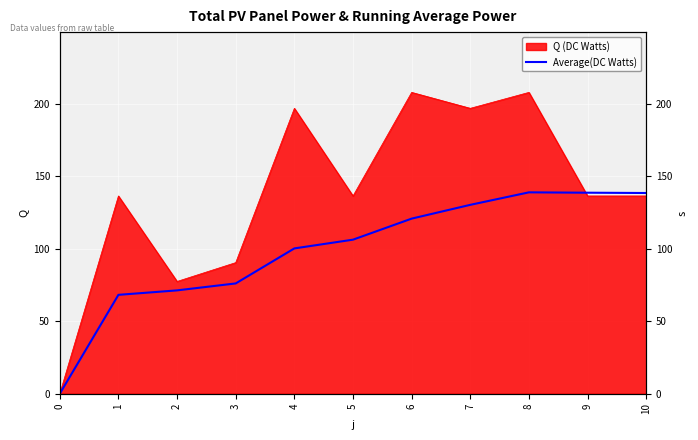

How many lines are shown in the chart?

1